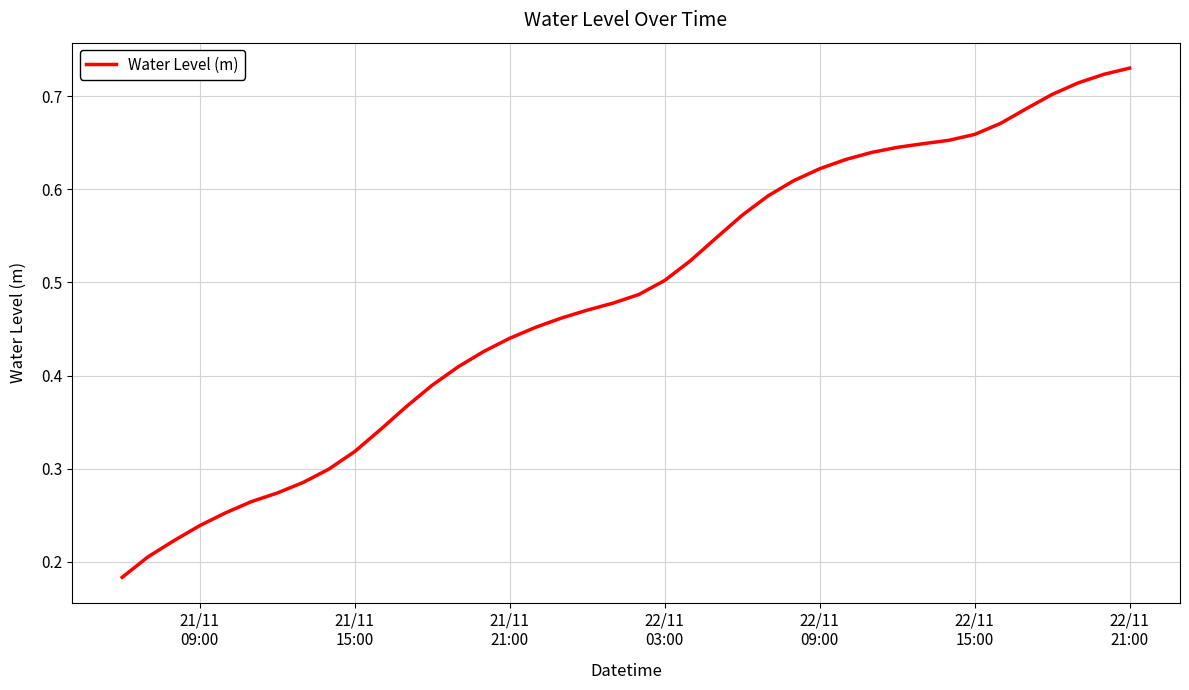

What is the greatest value displayed?

0.7